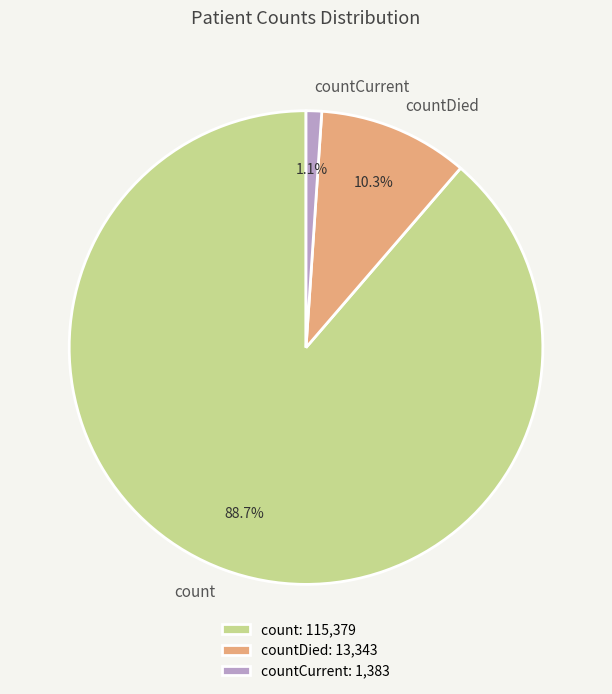

Which slice is the smallest?

countCurrent